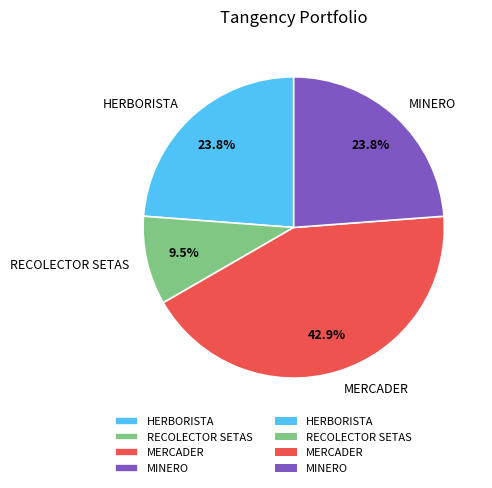

To the nearest percent, what is the difference between the largest and smallest slice percentages?

33%